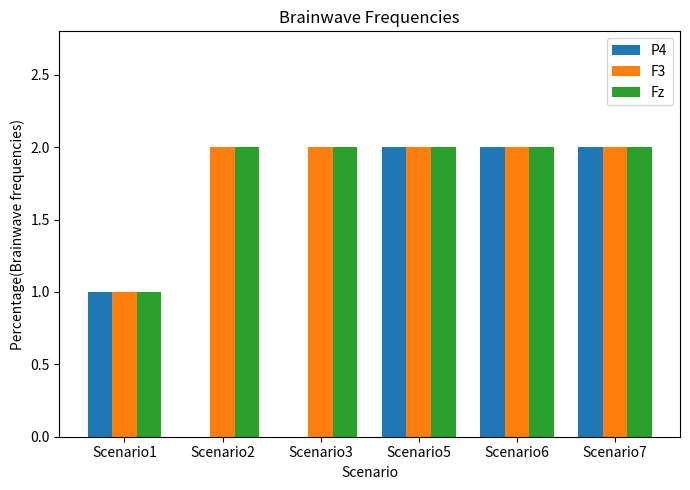

Does the chart contain stacked bars?

No